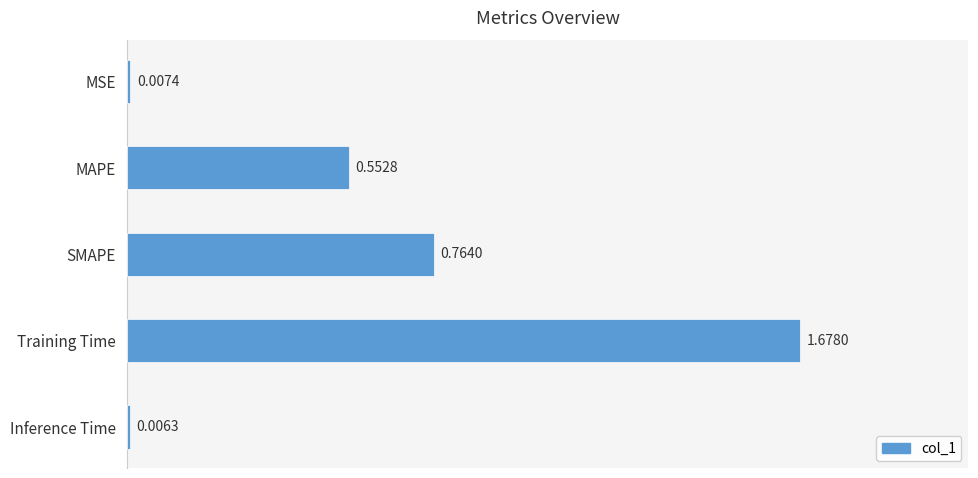

Where is the data nearest to the value 0?

Inference Time